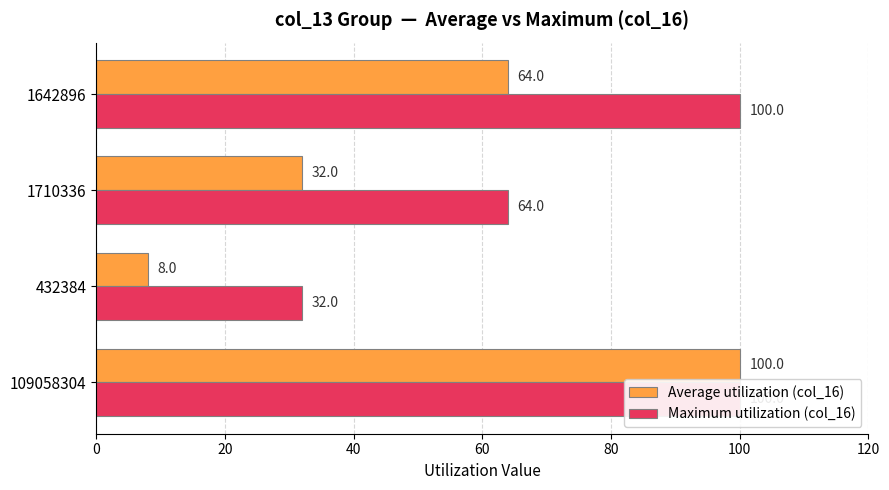

What are all the series names shown in the legend?

Average utilization (col_16), Maximum utilization (col_16)